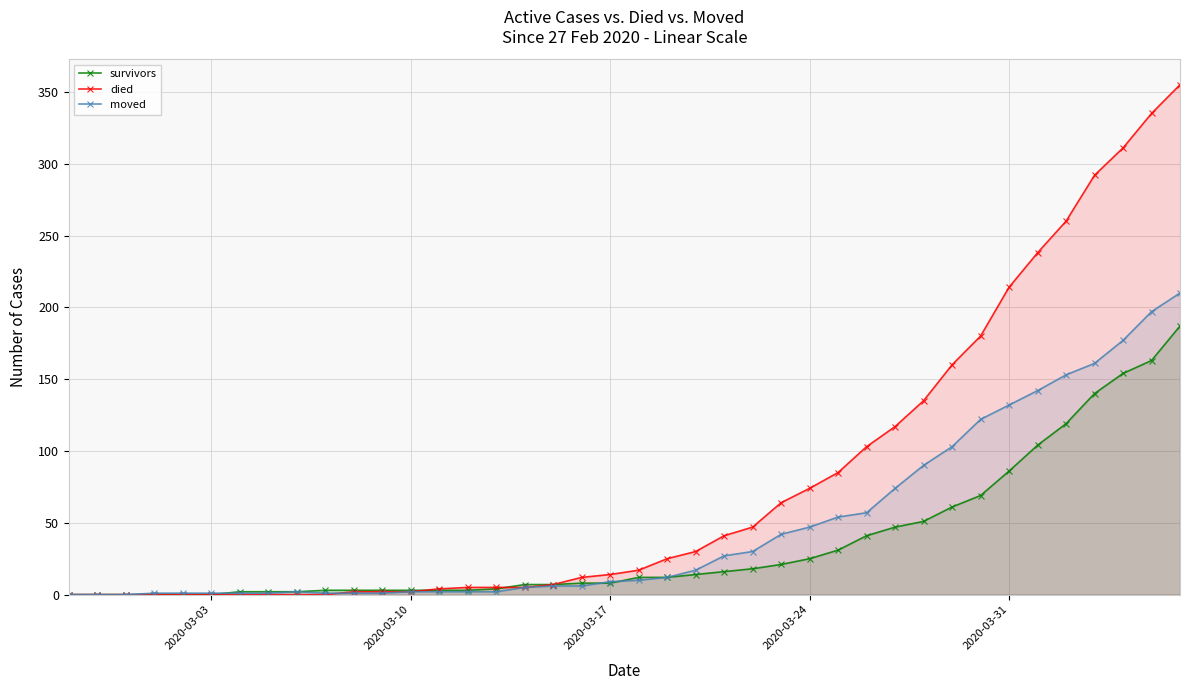

What is the highest value of the died series?

355